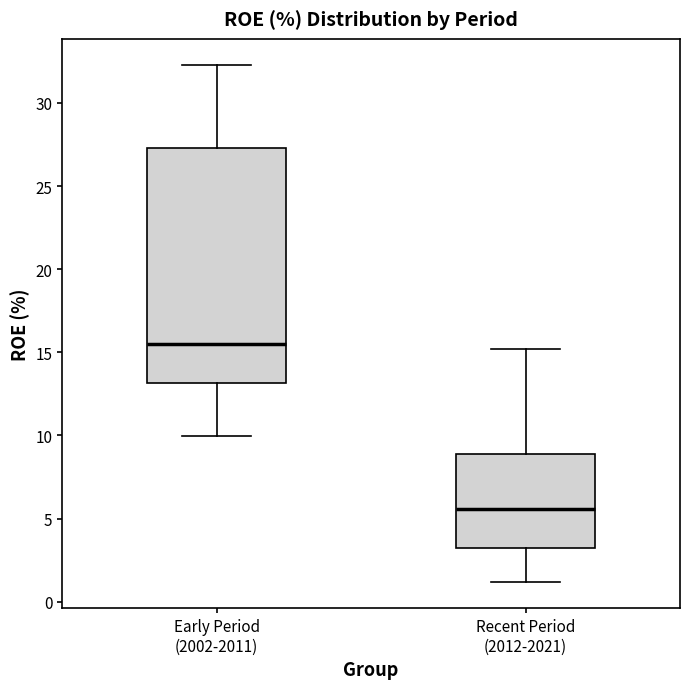

Which box is the tallest, from its lower edge to its upper edge?

Early Period (2002-2011)